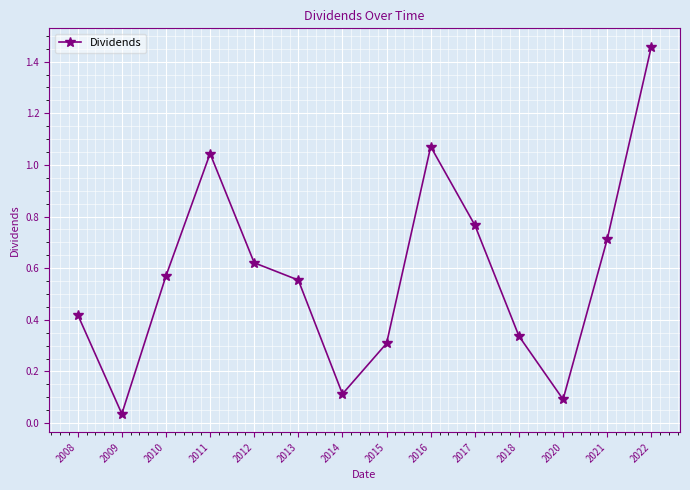

List the labels in order of value, smallest first.

2009, 2020, 2014, 2015, 2018, 2008, 2013, 2010, 2012, 2021, 2017, 2011, 2016, 2022